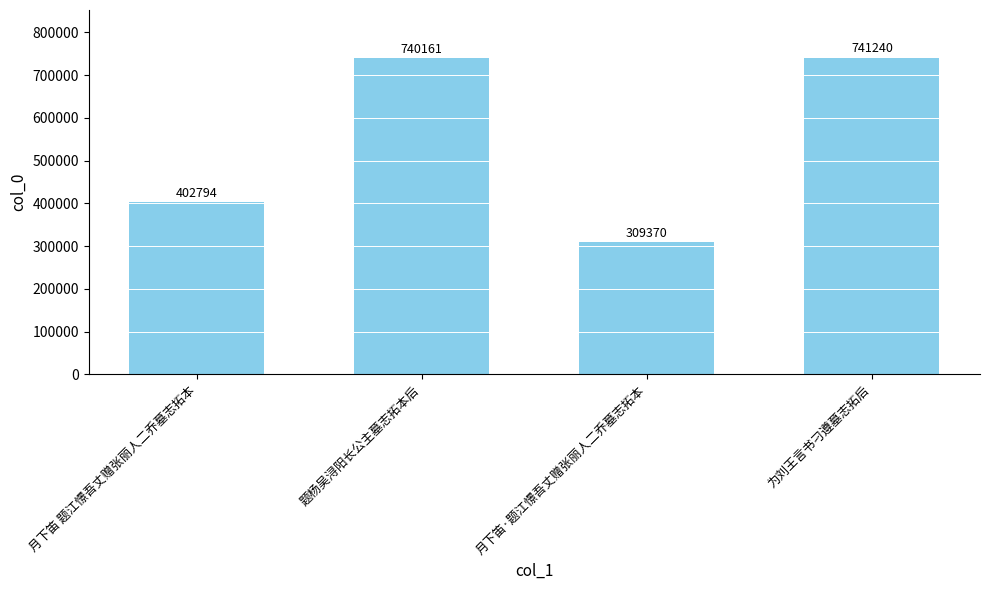

List the labels in order of value, largest first.

为刘王言书刁遵墓志拓后, 题杨吴浔阳长公主墓志拓本后, 月下笛 题江憬吾丈赠张丽人二乔墓志拓本, 月下笛·题江憬吾丈赠张丽人二乔墓志拓本